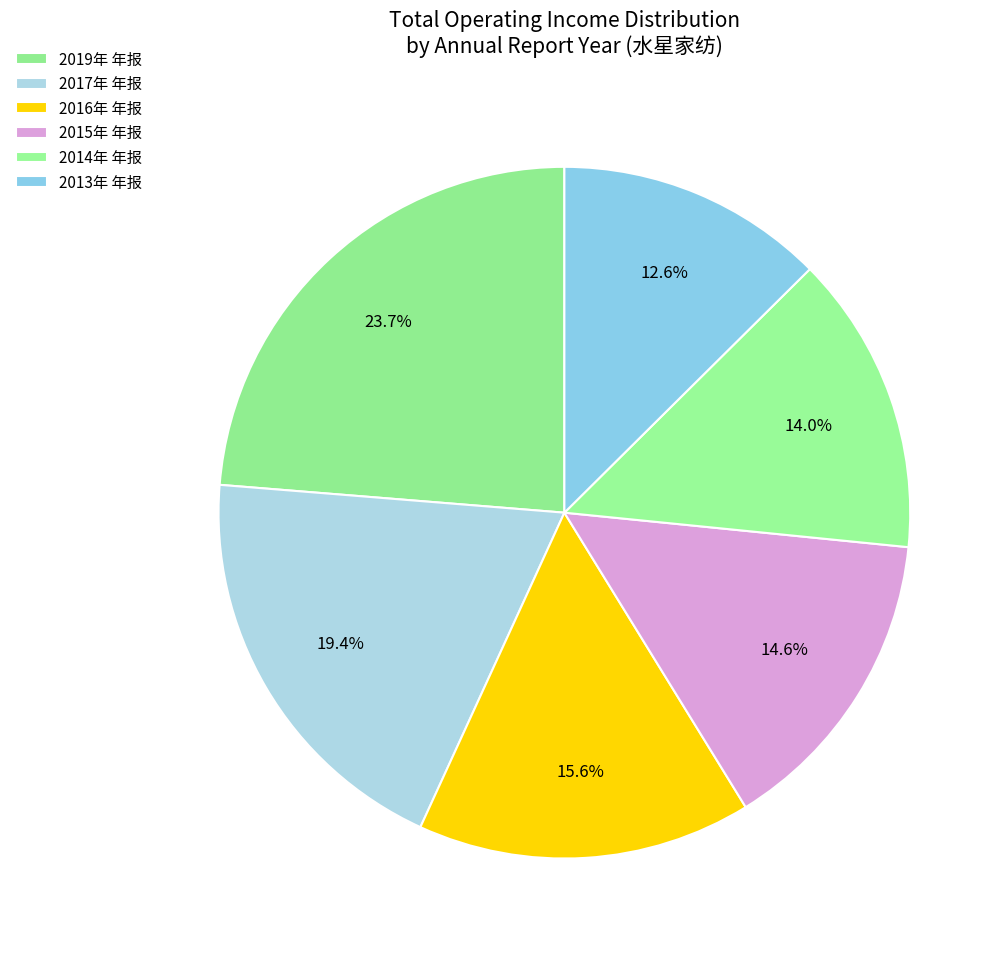

To the nearest percent, what is the combined percentage of 2013年 年报 and 2019年 年报?

36%